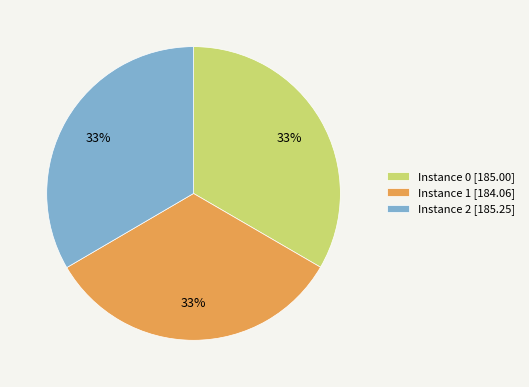

What is the ratio of the value at Instance 0 [185.00] to the value at Instance 2 [185.25]?

1.0